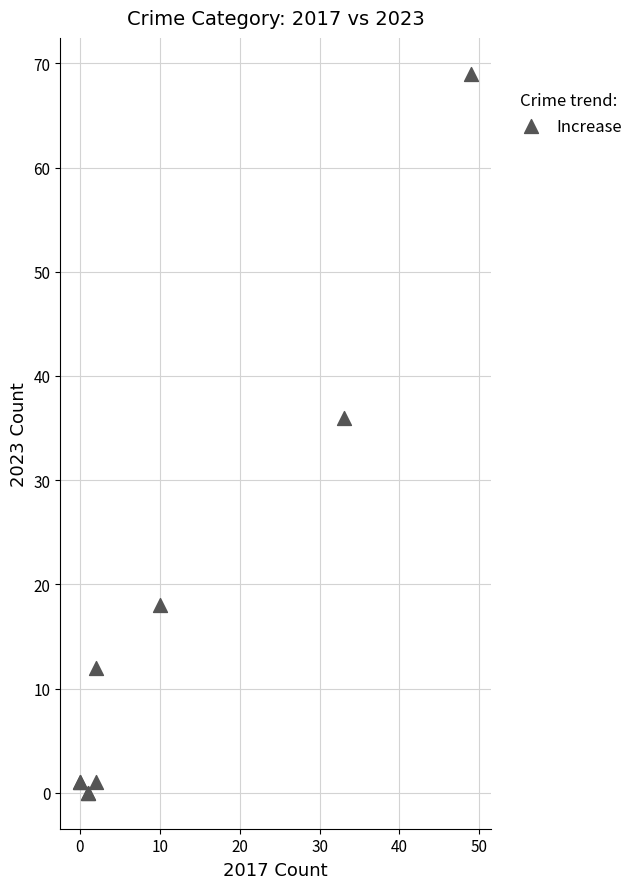

What Y value in the scatter plot is closest to 34?

36